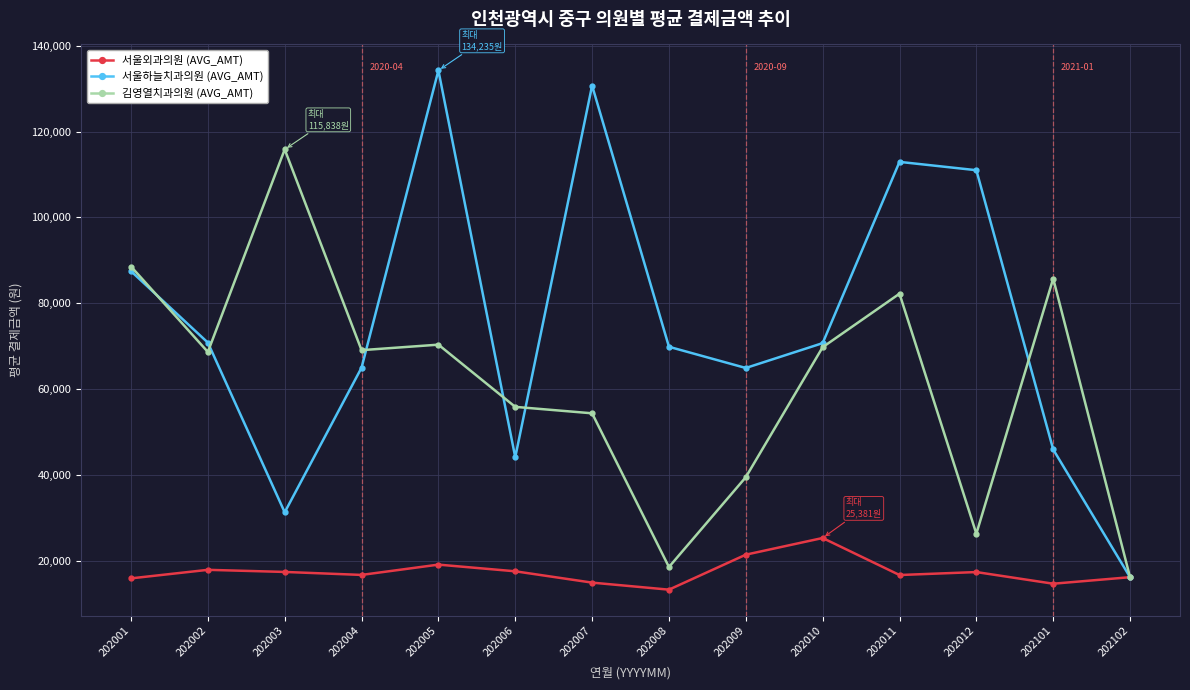

The 서울외과의원 (AVG_AMT) series shows 14993 at 202007. True or false?

True